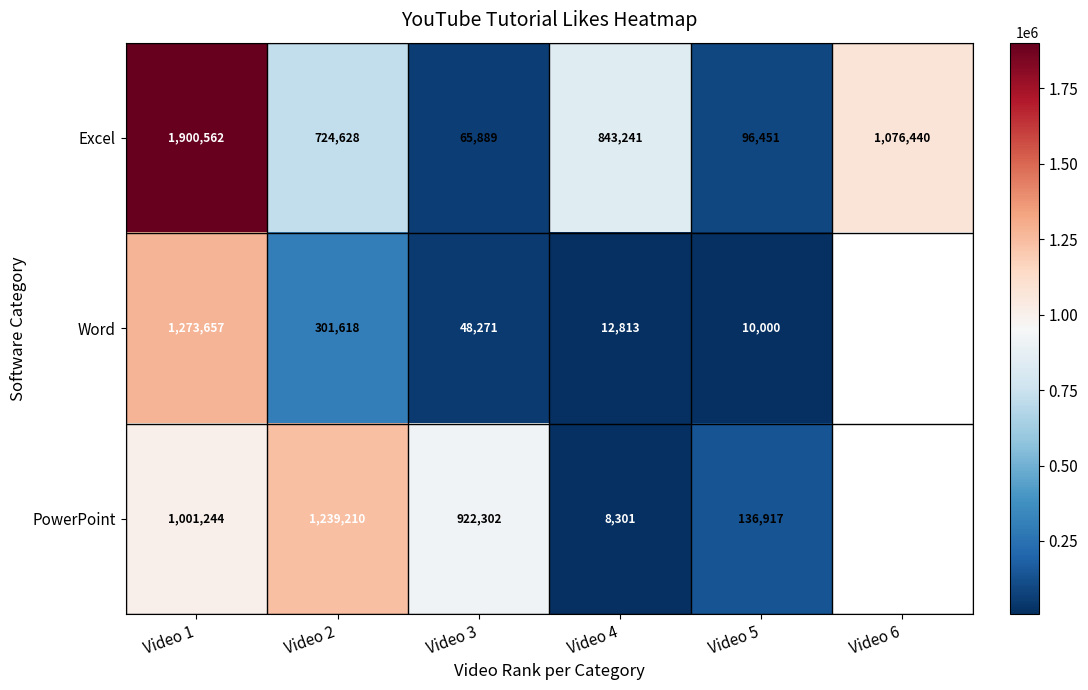

True or false: PowerPoint has a value of 922302 at Video 3.

True